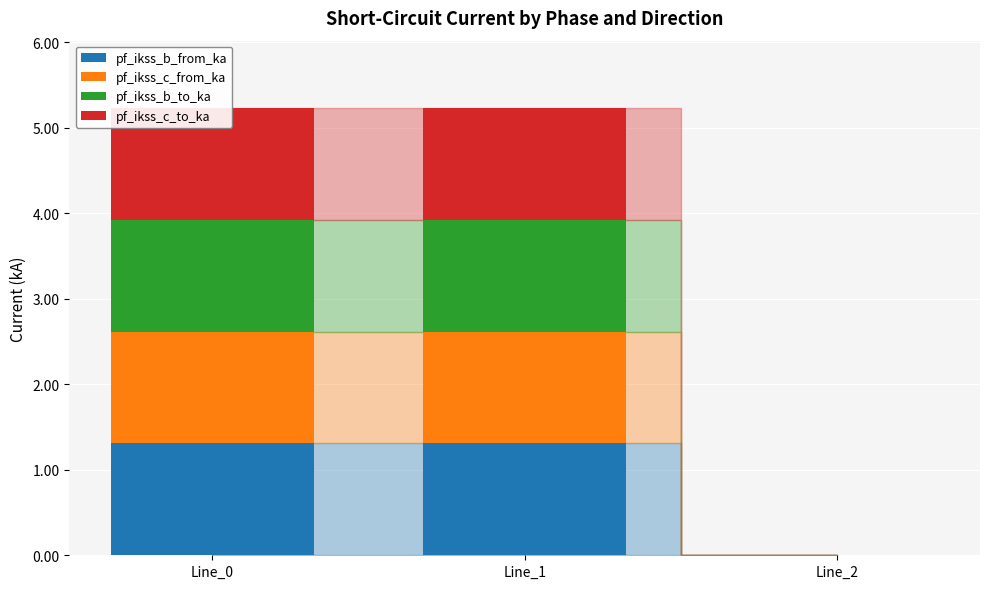

What is the sum of all pf_ikss_b_from_ka values?

2.6